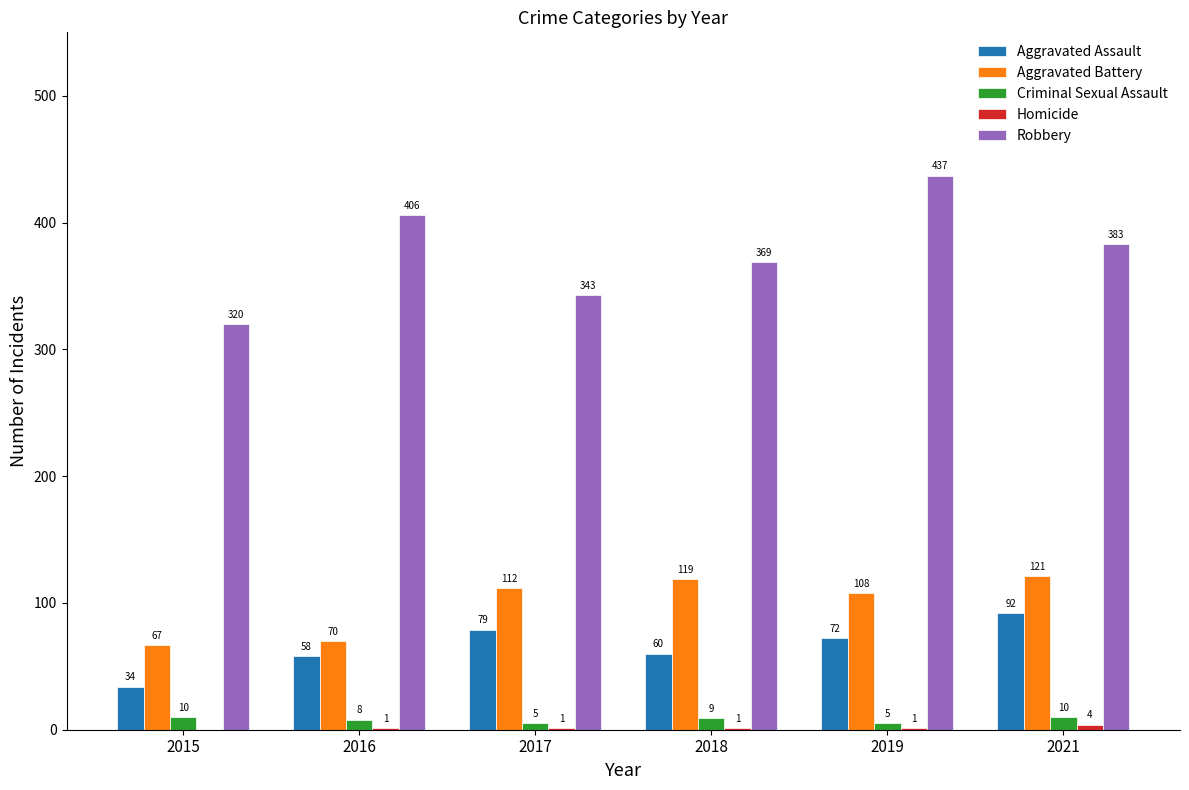

Where is Criminal Sexual Assault nearest to the value 7?

2016